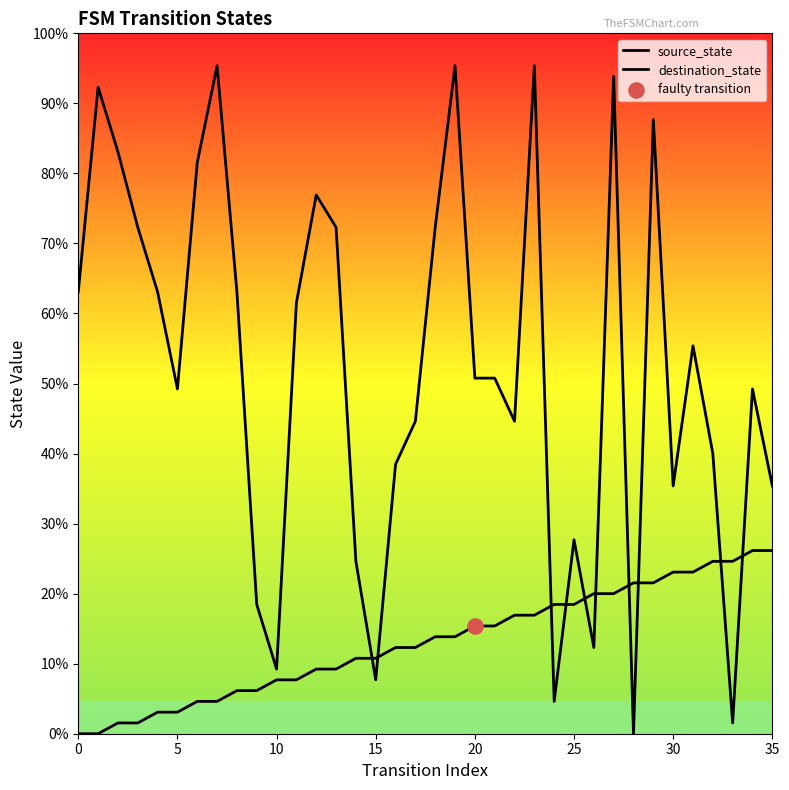

Which series has the widest spread of Y values?

destination_state